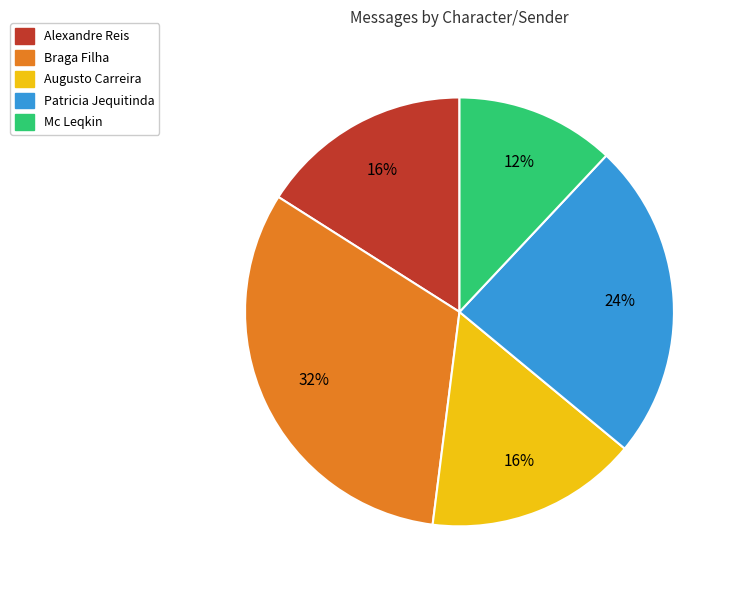

Which slice is the smallest?

Mc Leqkin